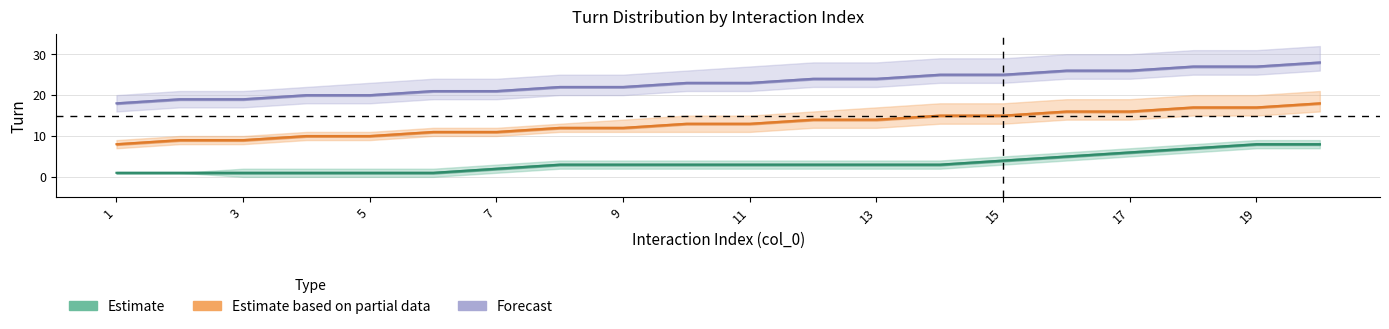

How many Forecast values are between 21 and 26?

12